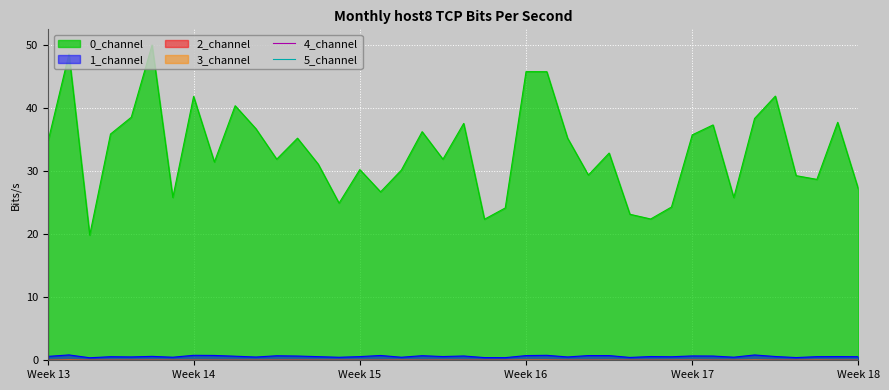

The 3_channel series shows -0.0 at 14. True or false?

False